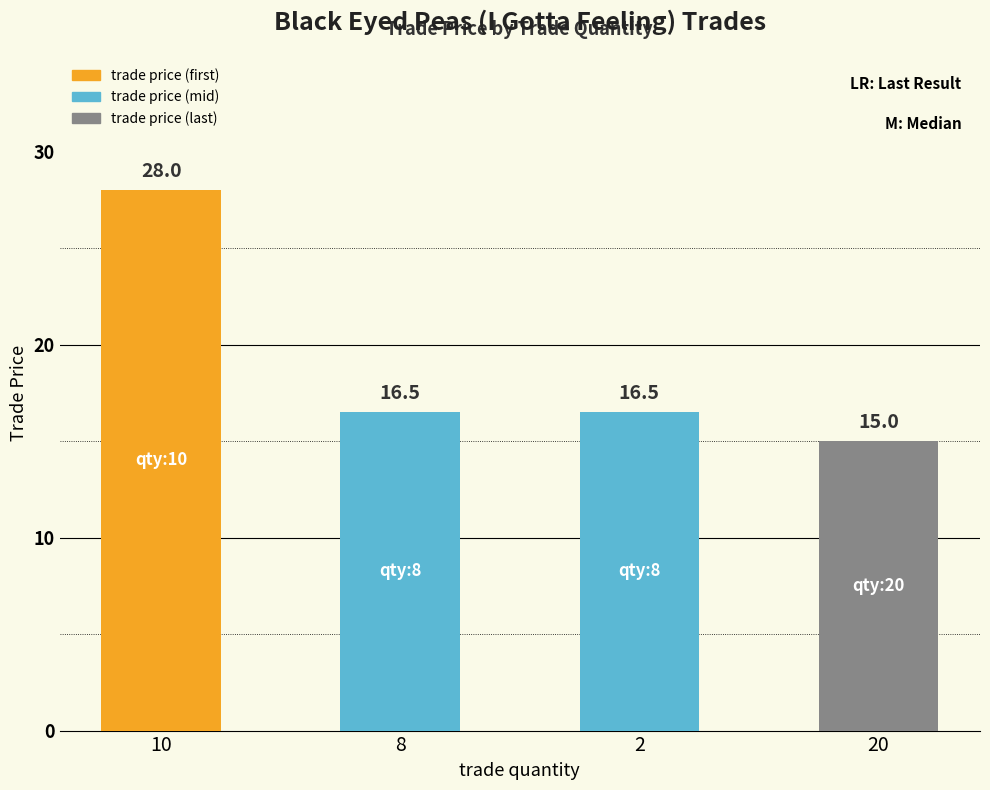

Which label corresponds to the largest value in the chart?

10